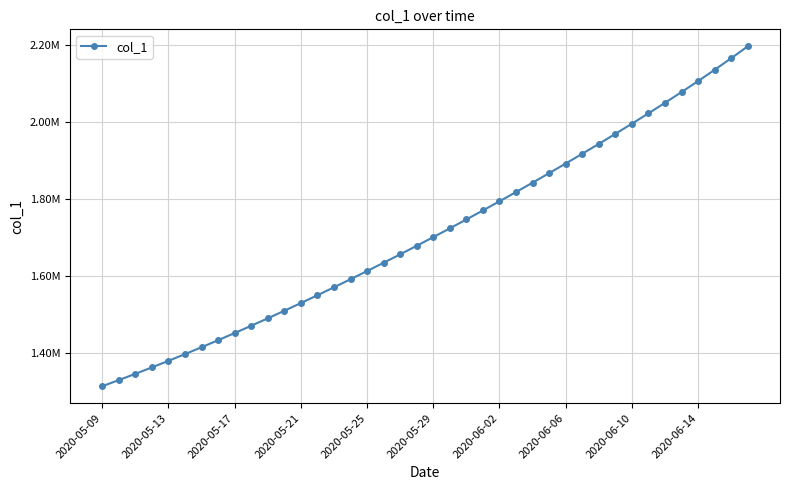

Does the chart have visible grid lines?

Yes